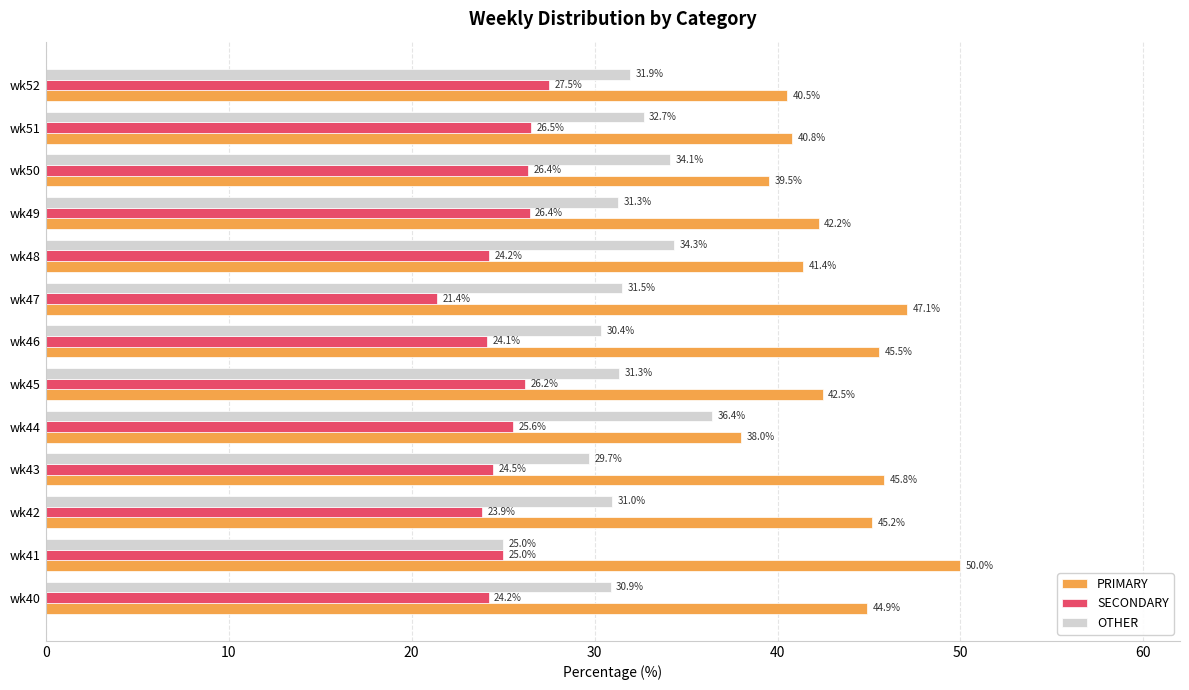

What is the greatest value displayed?

50.0